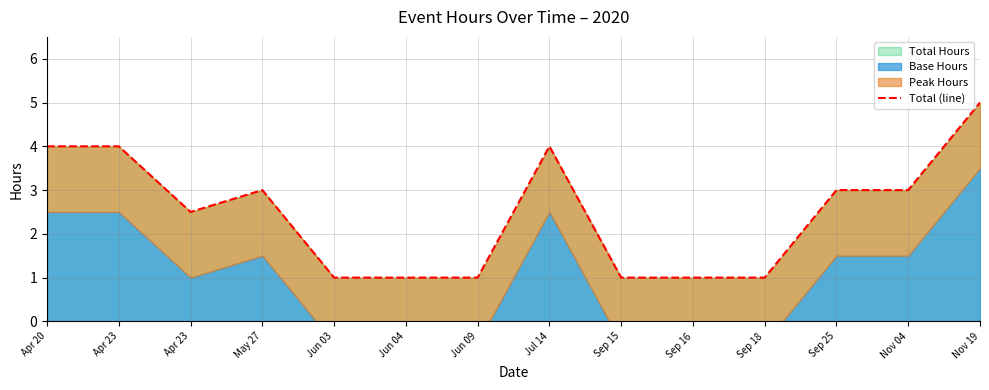

How many interior local peaks (higher than both neighbors) does the data have?

2